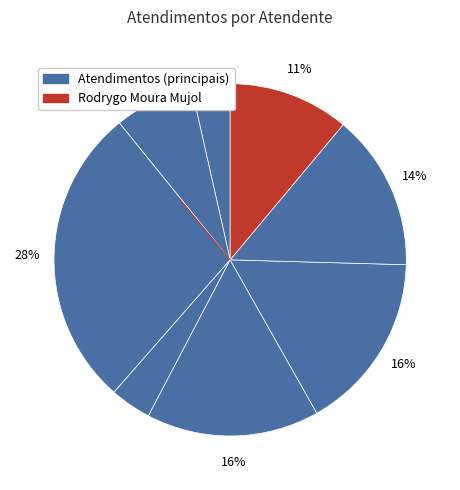

Count the number of slices in the pie.

8